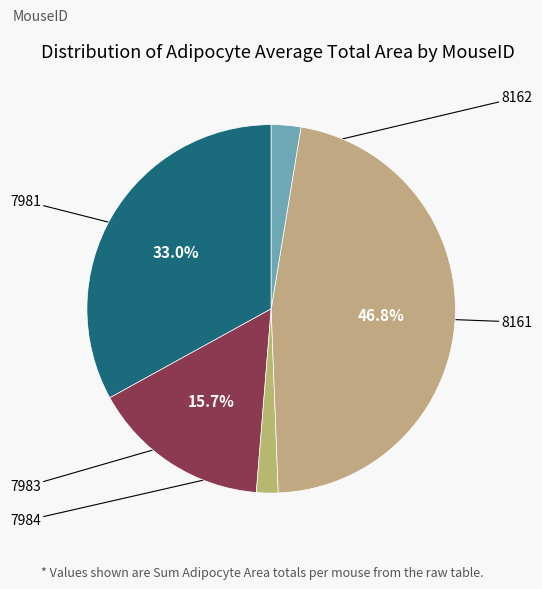

To the nearest percent, what is the average slice percentage?

20%